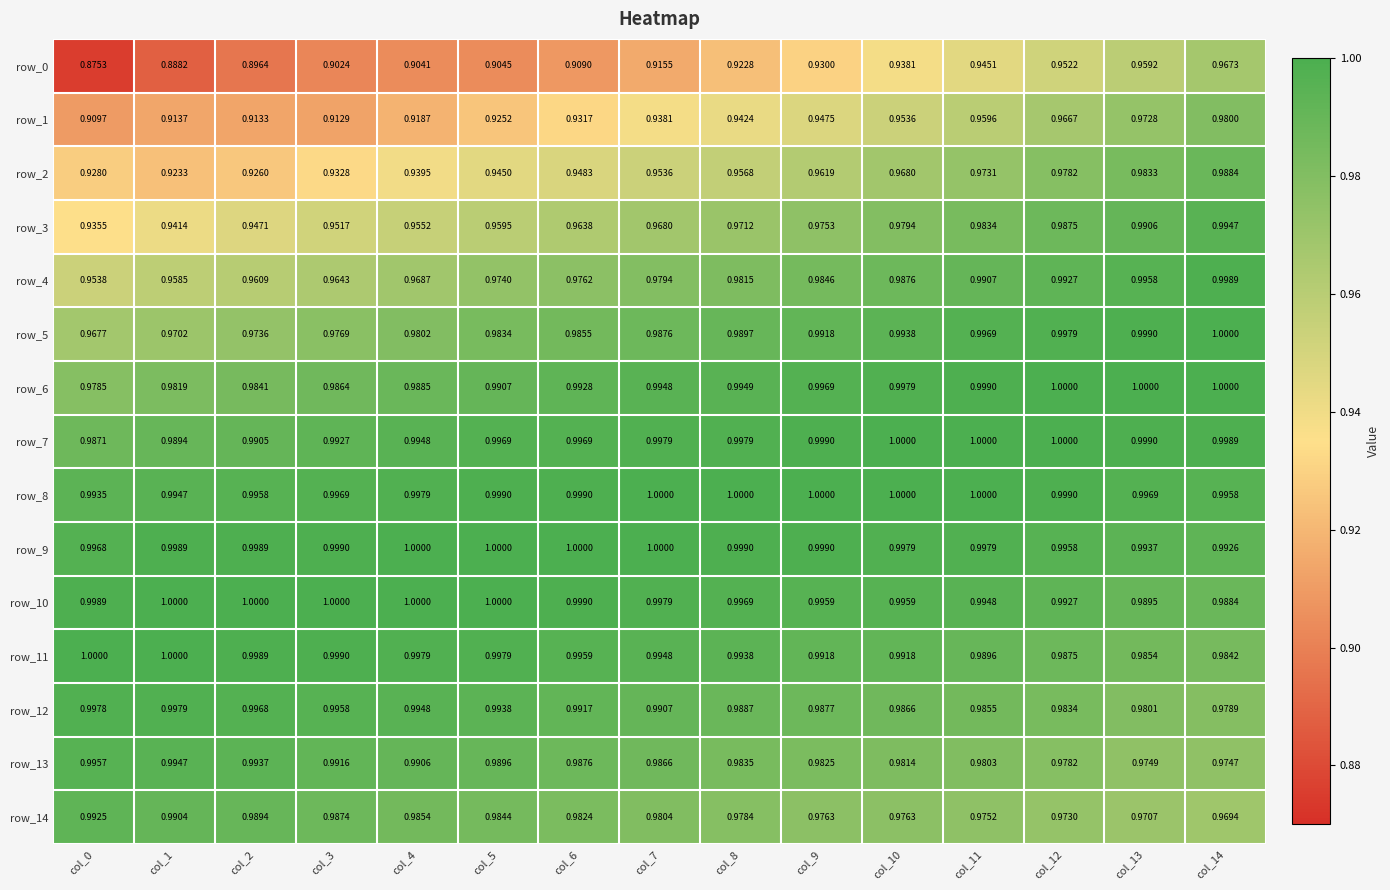

Is the value of row_3 at col_8 greater than the value of row_4 at col_7?

No